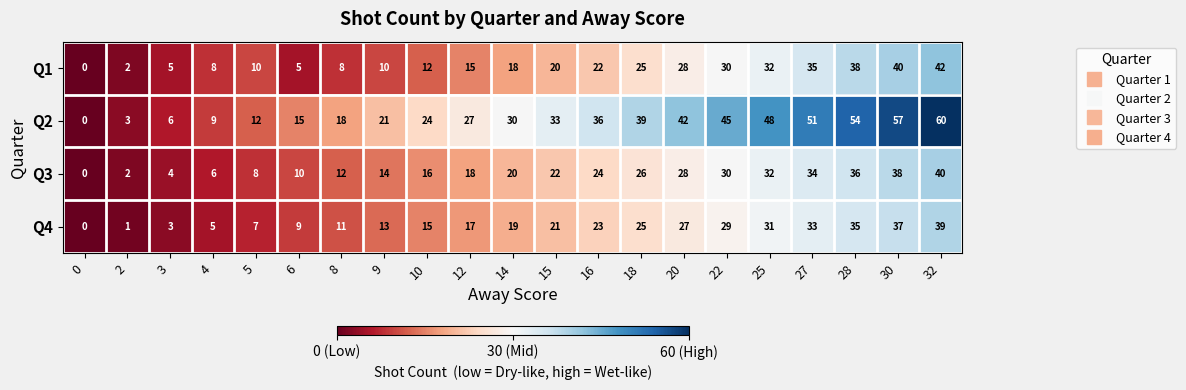

At which category is the sum across all series the highest?

32